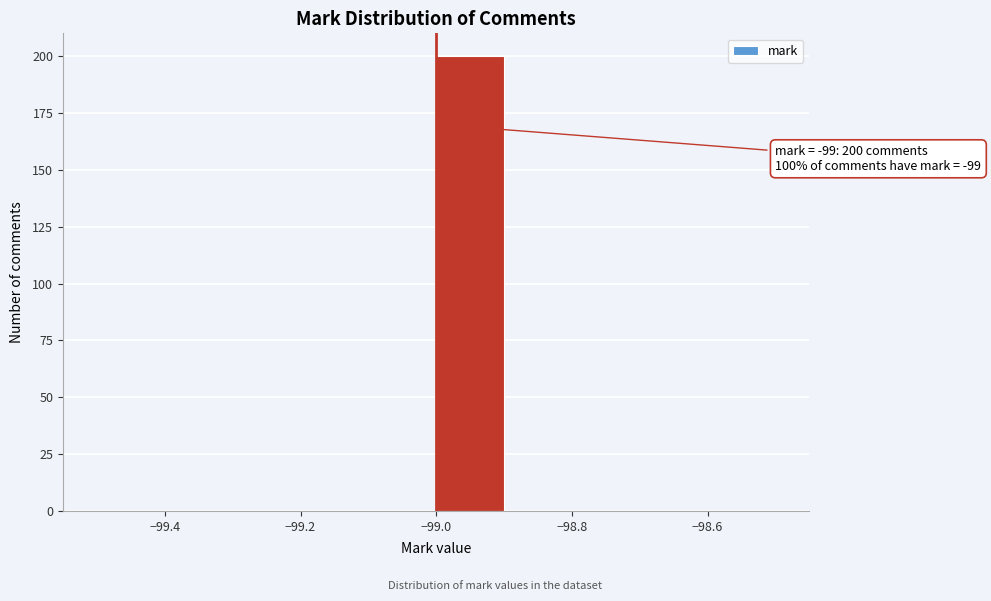

Over which range of the x-axis is the bar tallest?

-99.0 to -98.9